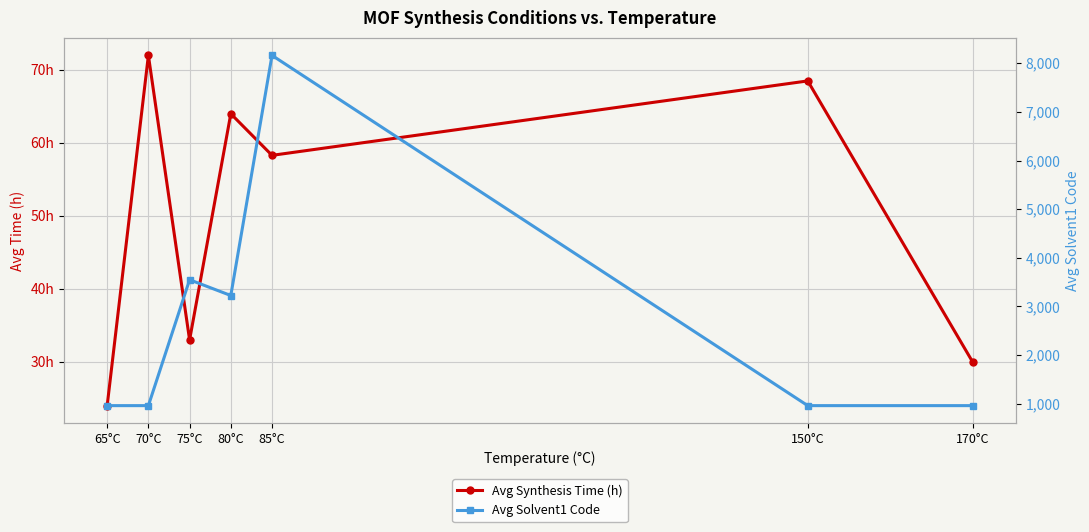

What is the spread (max minus min) of values at 65°C?

938.0